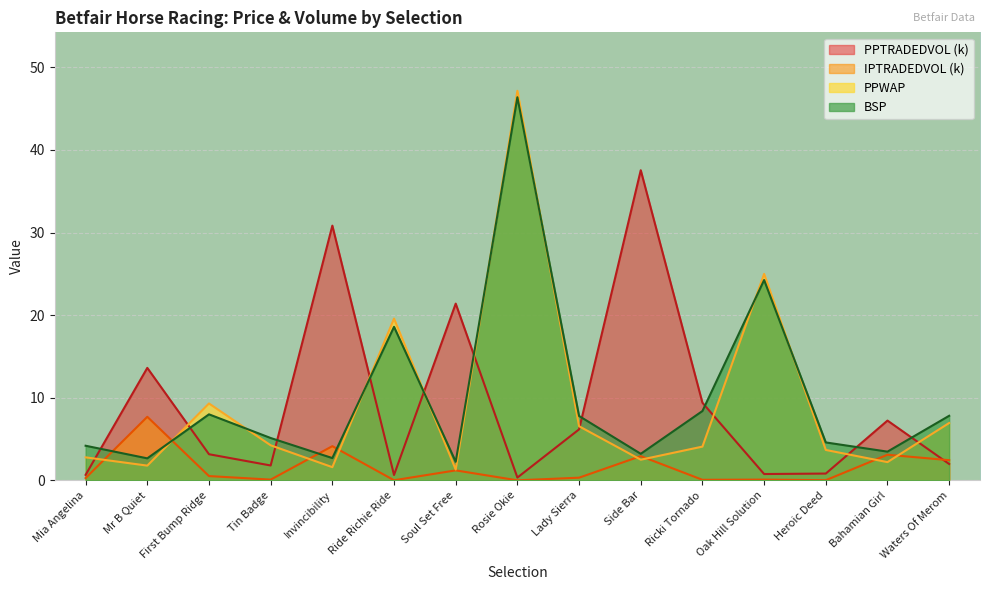

What is the sum of all PPWAP values?

138.8